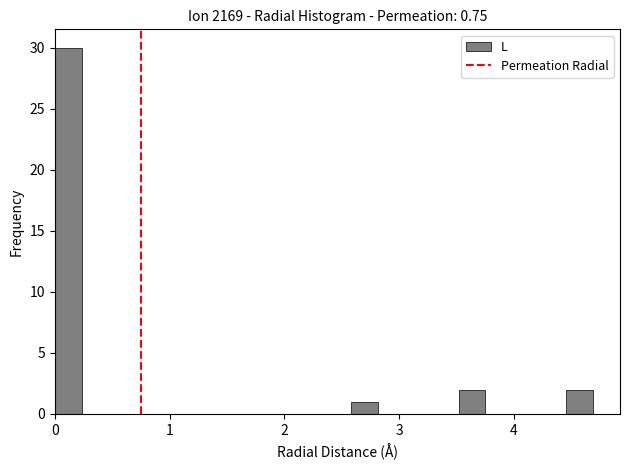

Read against the x-axis, roughly where is the centre of the tallest bar?

0.1